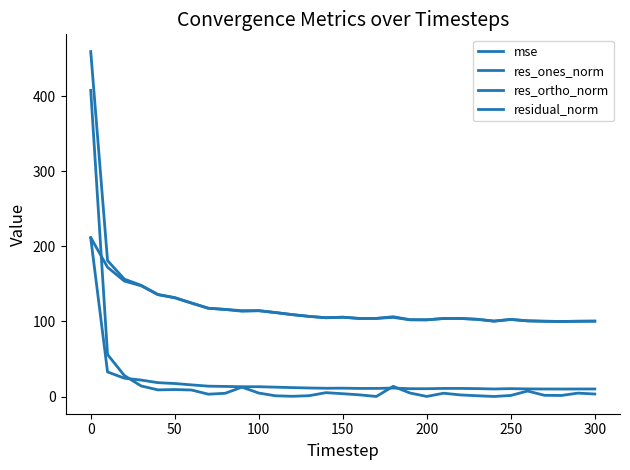

How many lines are shown in the chart?

4